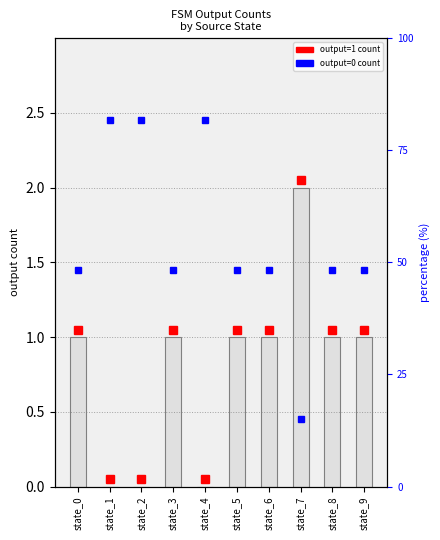

How many values are below 1?

3